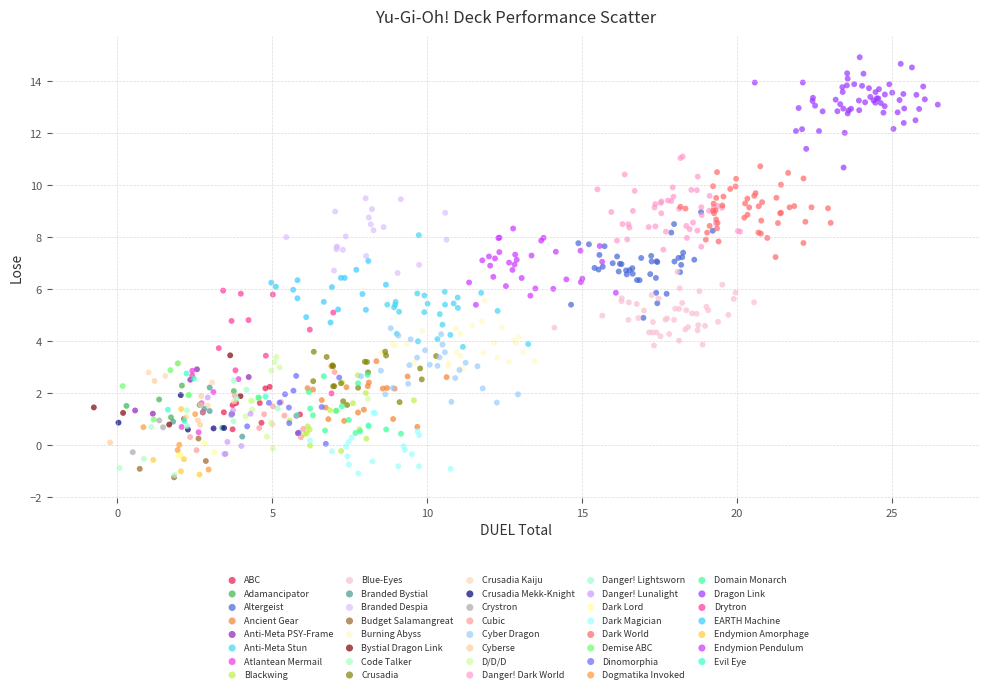

Which series reaches the maximum Y coordinate?

Dragon Link